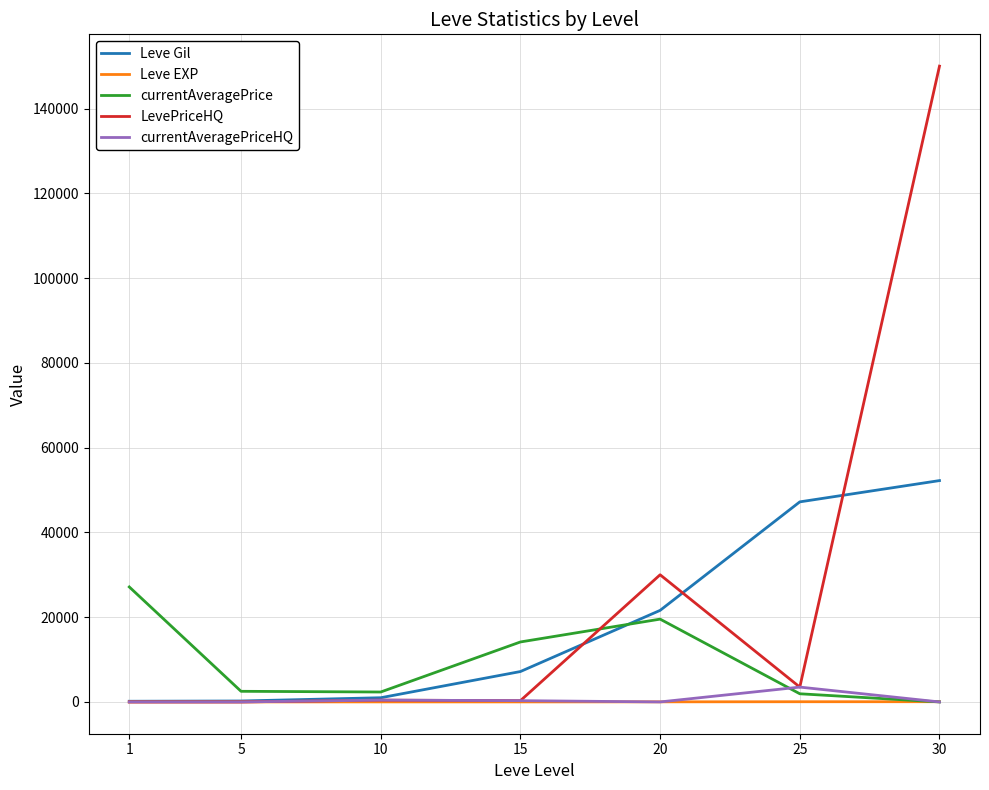

True or false: currentAveragePrice has a value of 2342.0 at 10.

True